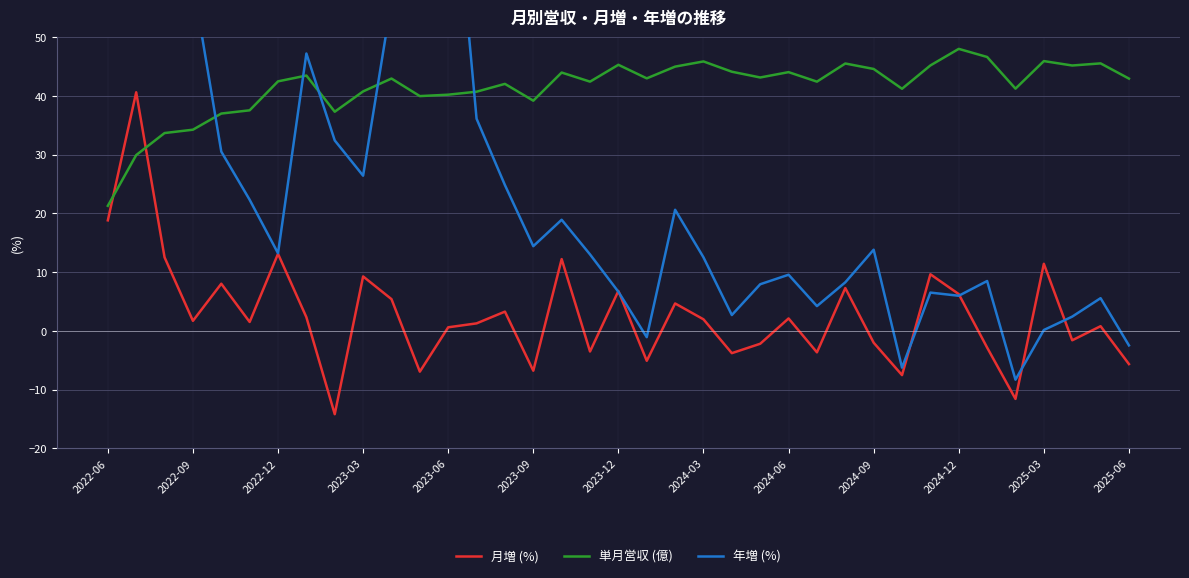

What is the difference between the second highest and second lowest values in the 月増 (%) series?

30.4